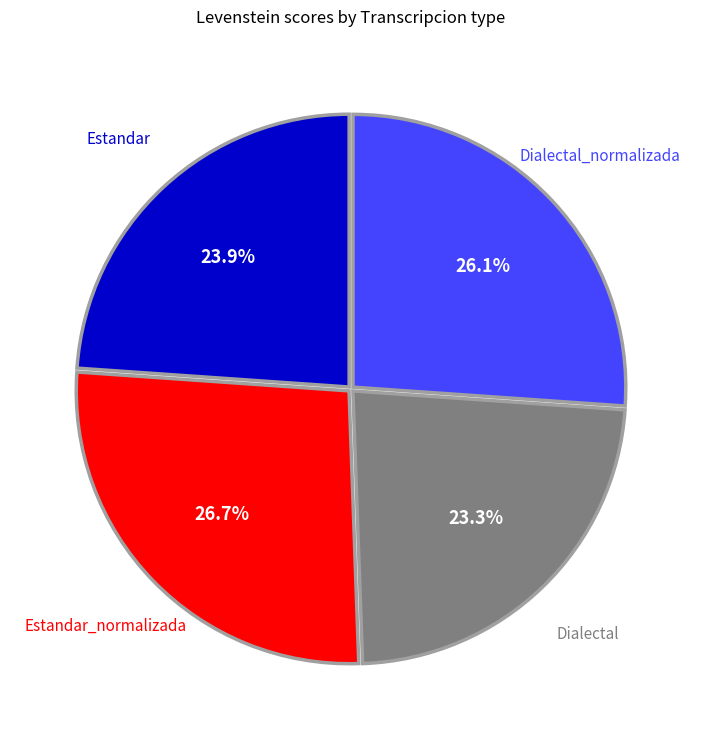

Is there any slice that represents more than half of the pie?

No